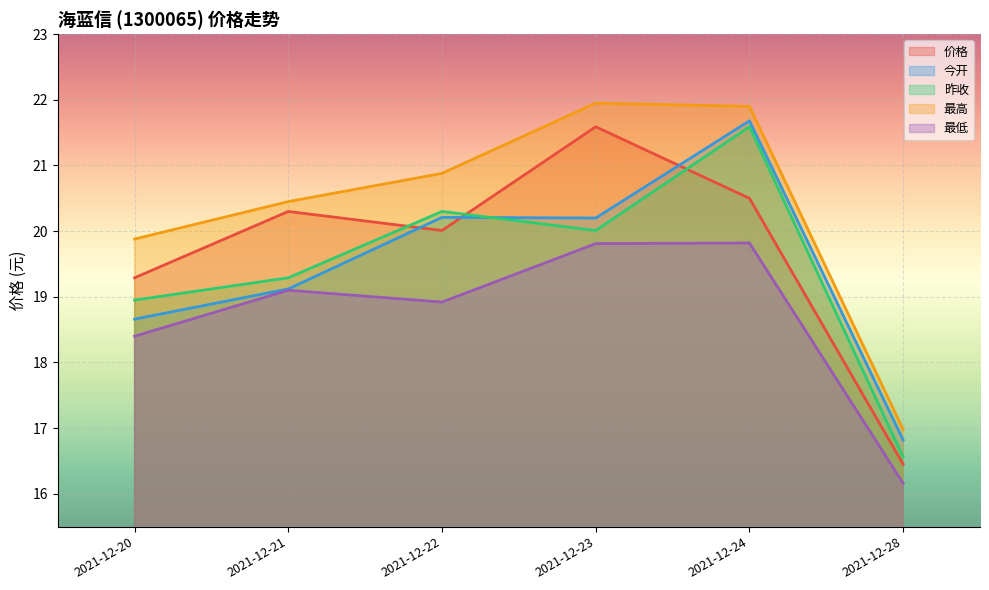

Which series has the largest range (max minus min)?

价格